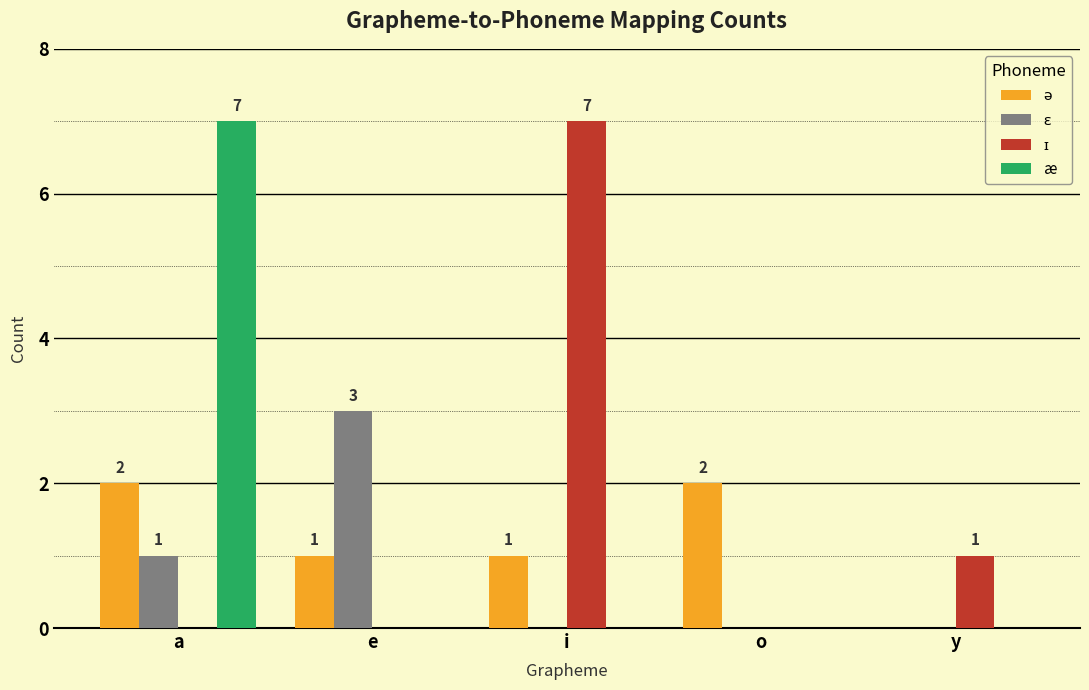

Are the bars grouped side by side (vs. stacked)?

Yes